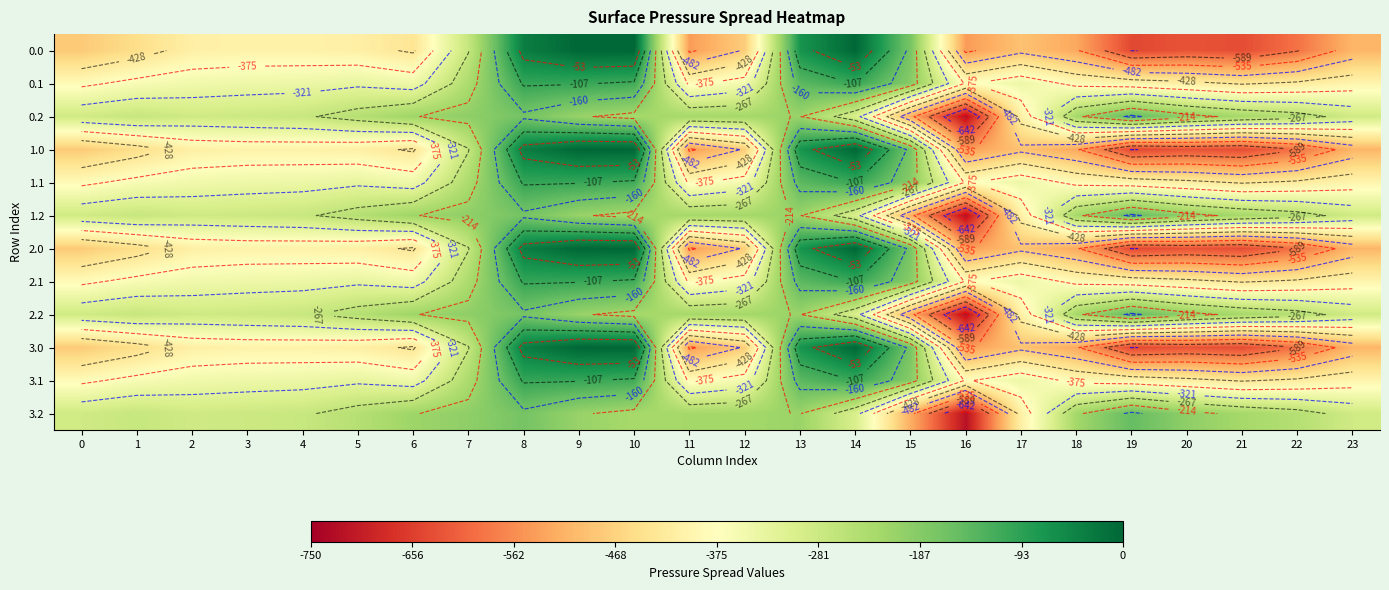

What is the difference between the second highest and minimum values in the 0.0 series?

644.5